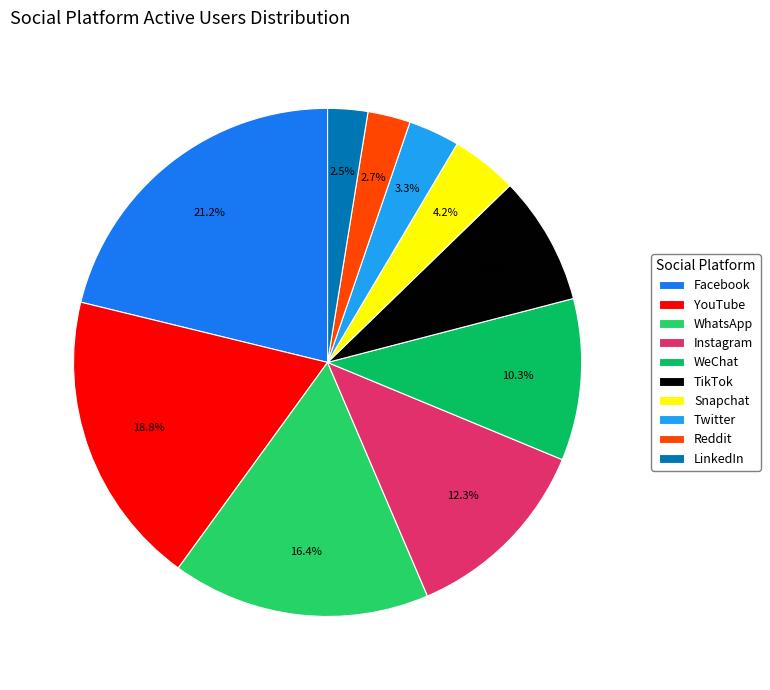

To the nearest percent, what is the combined percentage of LinkedIn and Reddit?

5%